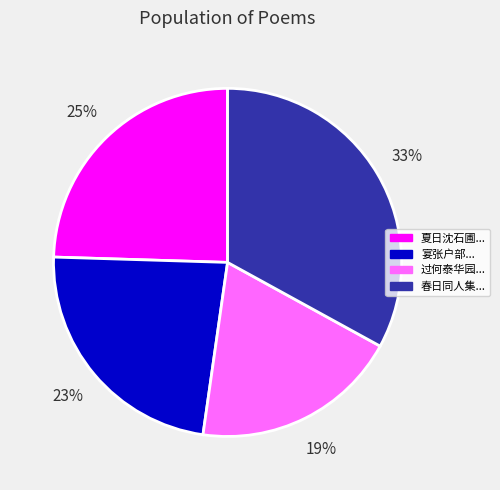

Is there any slice that represents more than half of the pie?

No